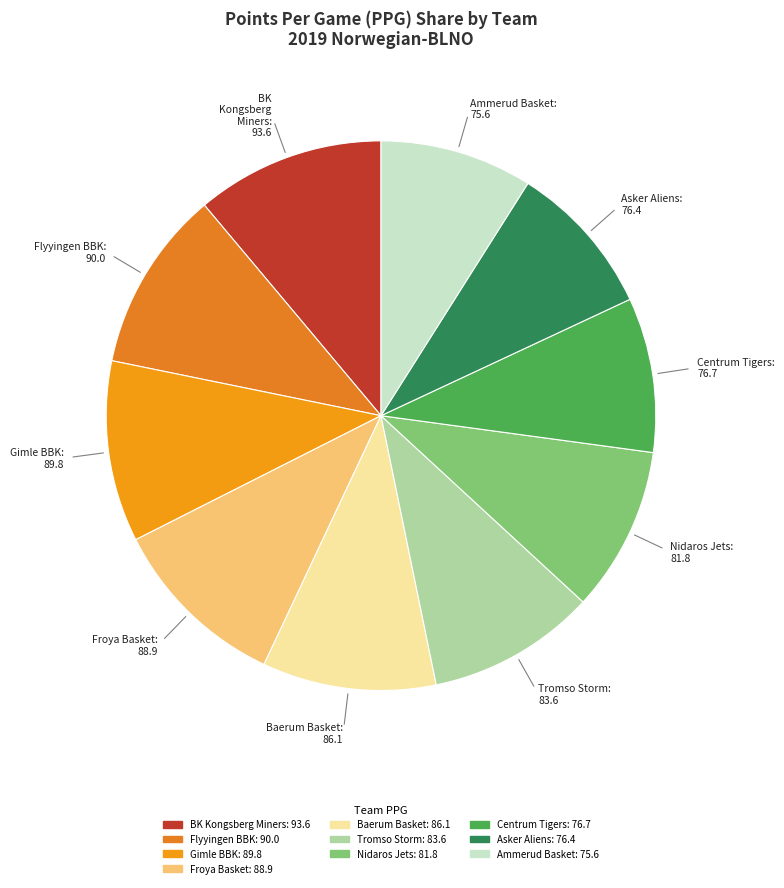

Do Ammerud Basket and Nidaros Jets together represent more than half of the pie?

No